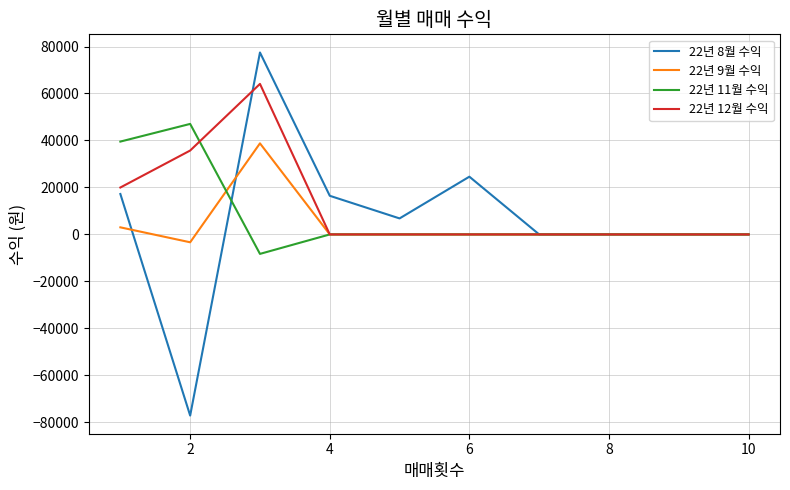

What is the difference between the second highest and minimum values in the 22년 12월 수익 series?

35716